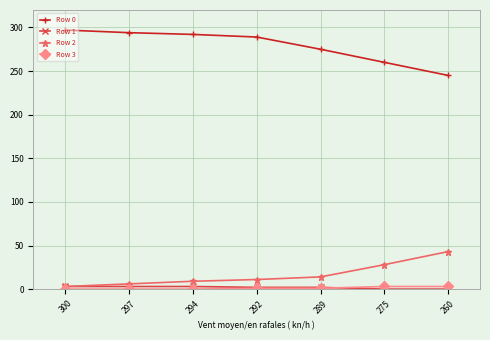

Which series has the largest total across all categories?

Row 0